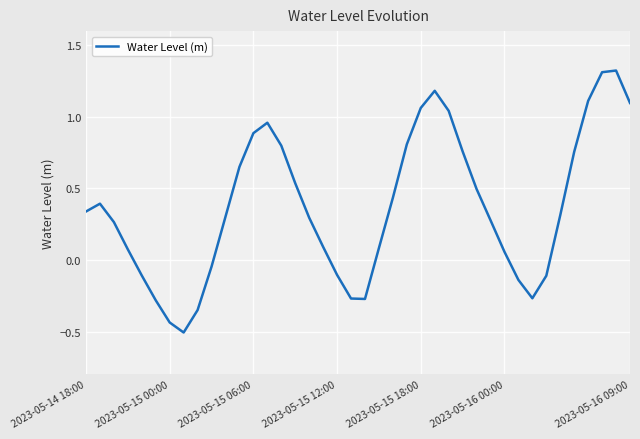

What is the smallest value displayed?

-0.5